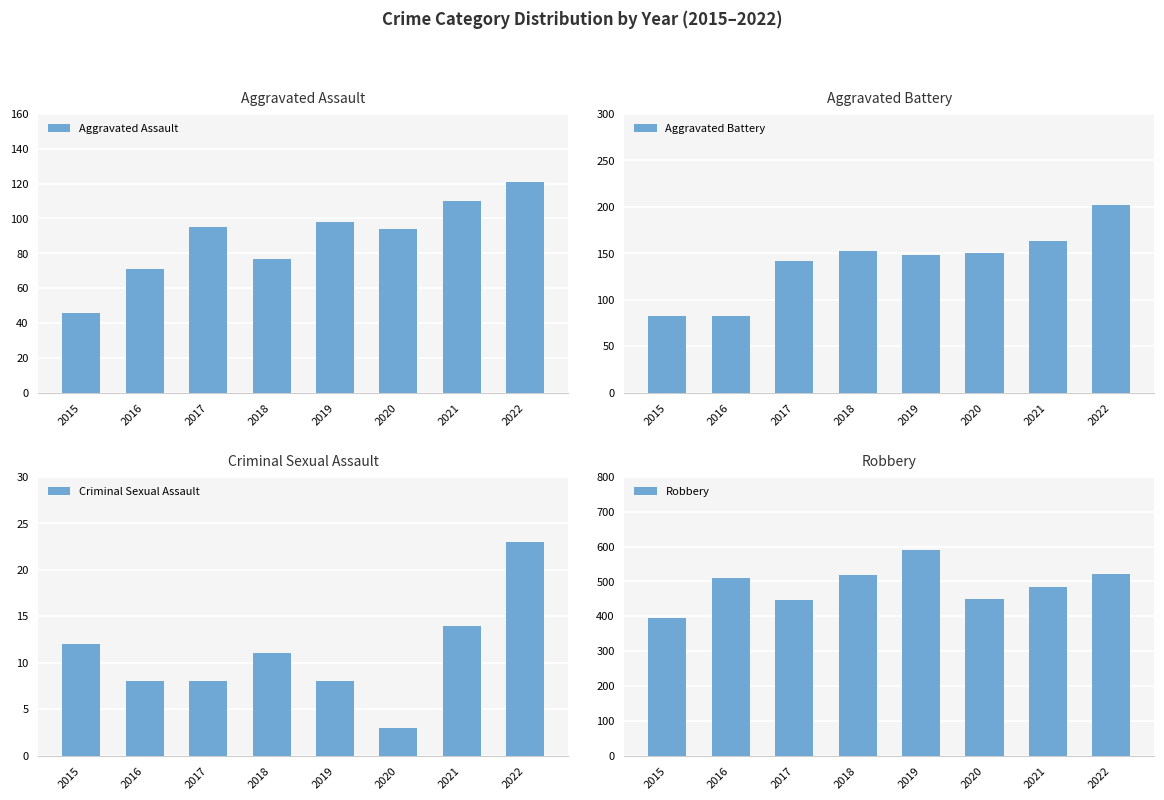

What is the value of the Aggravated Battery bar at the 2nd from the left?

82